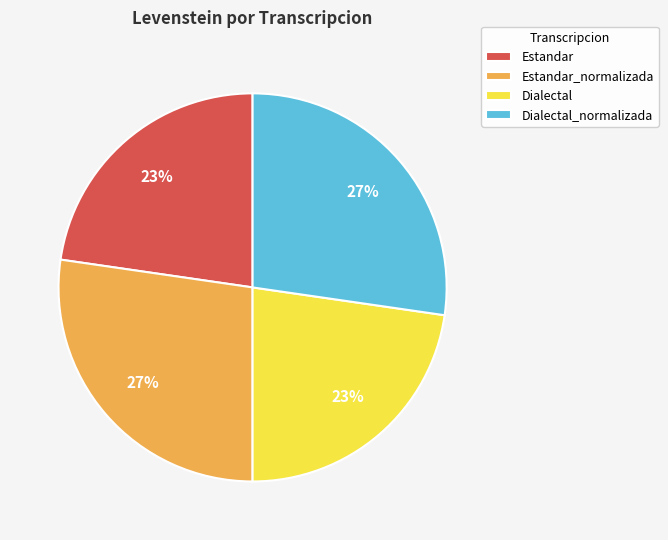

Approximately how many times larger is the value at Dialectal_normalizada compared to Estandar_normalizada?

1.0